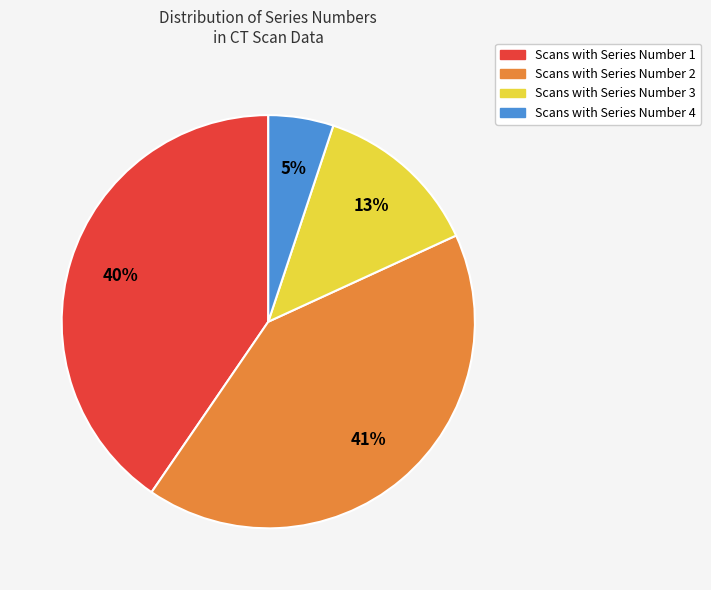

Is there a majority slice in this chart?

No